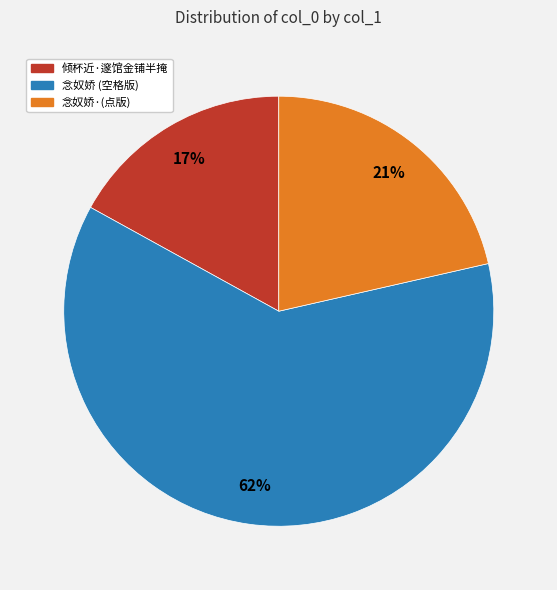

To the nearest percent, what is the average slice percentage?

33%